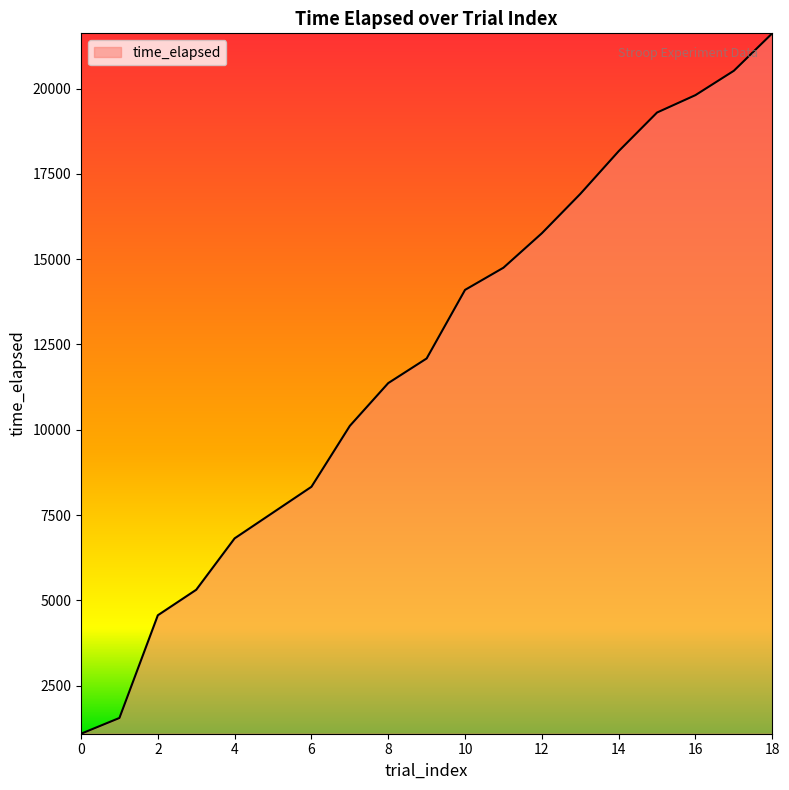

Count the number of categories in the chart.

19